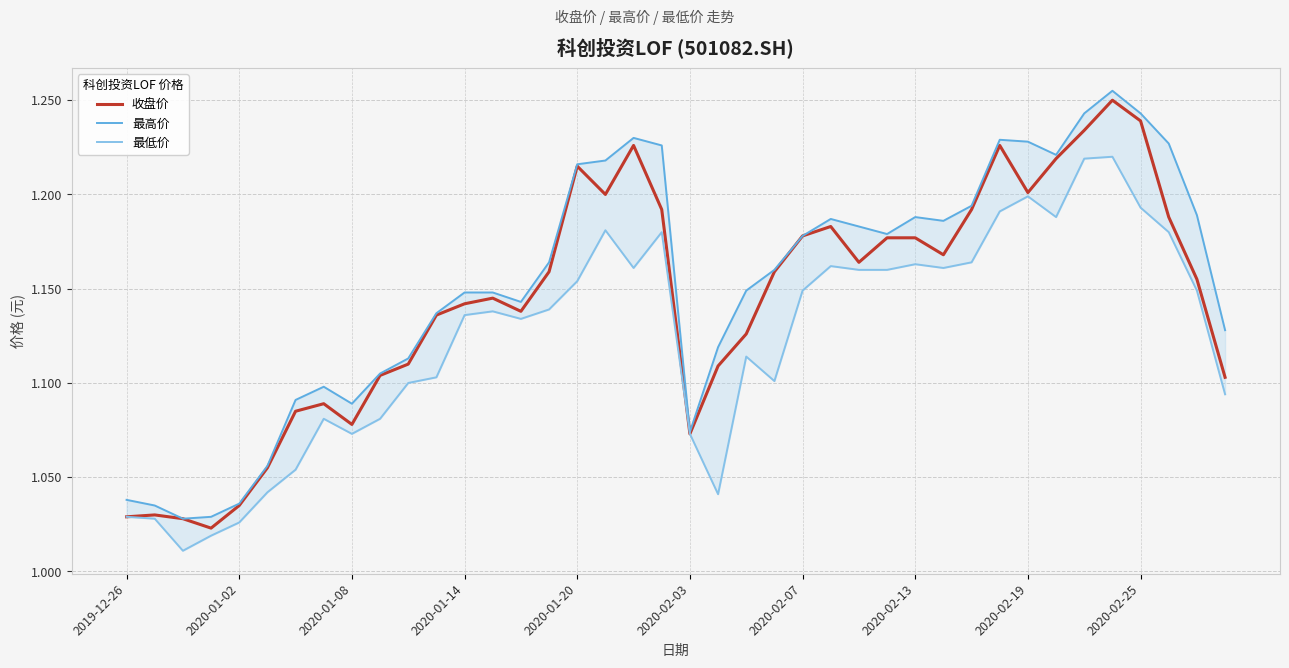

Between 37 and 28, which is larger?

37